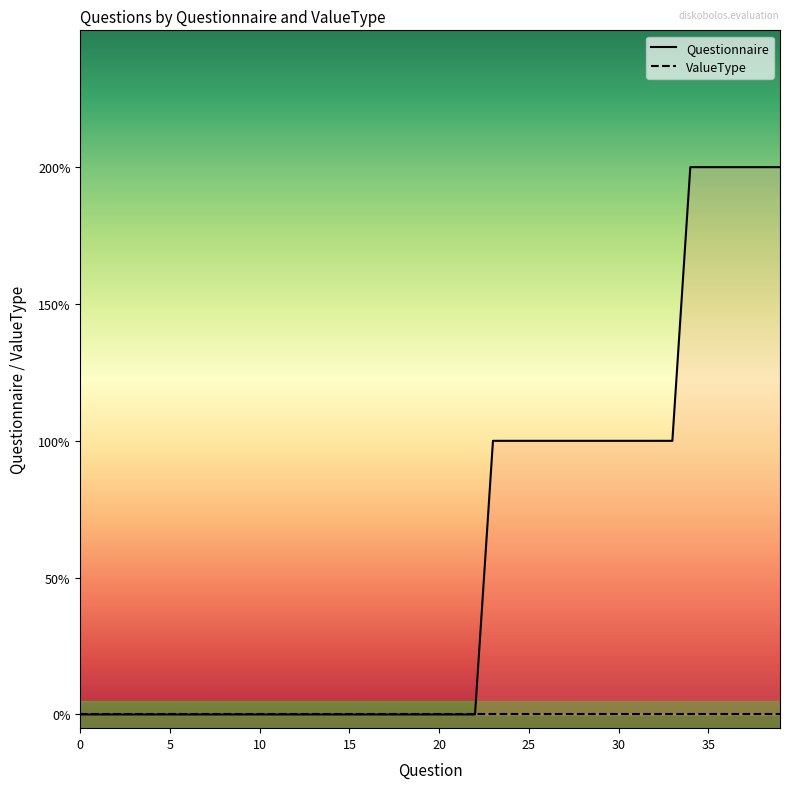

Which series has the largest total across all categories?

Questionnaire